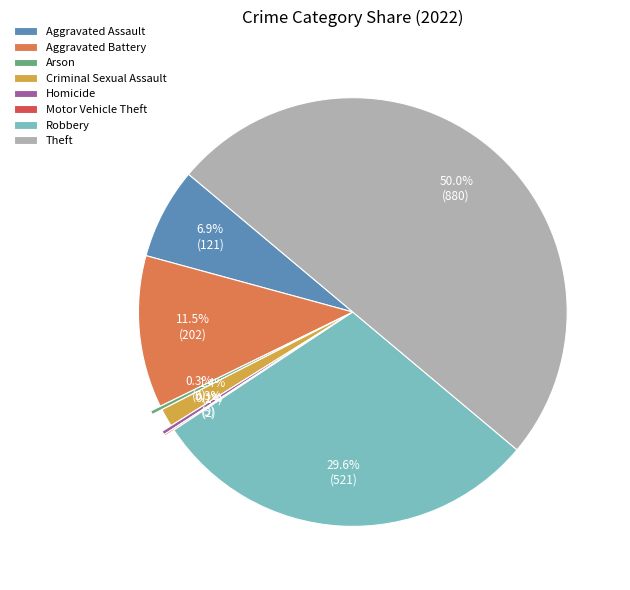

To the nearest percent, what is the difference between the Robbery and Aggravated Battery slice percentages?

18%